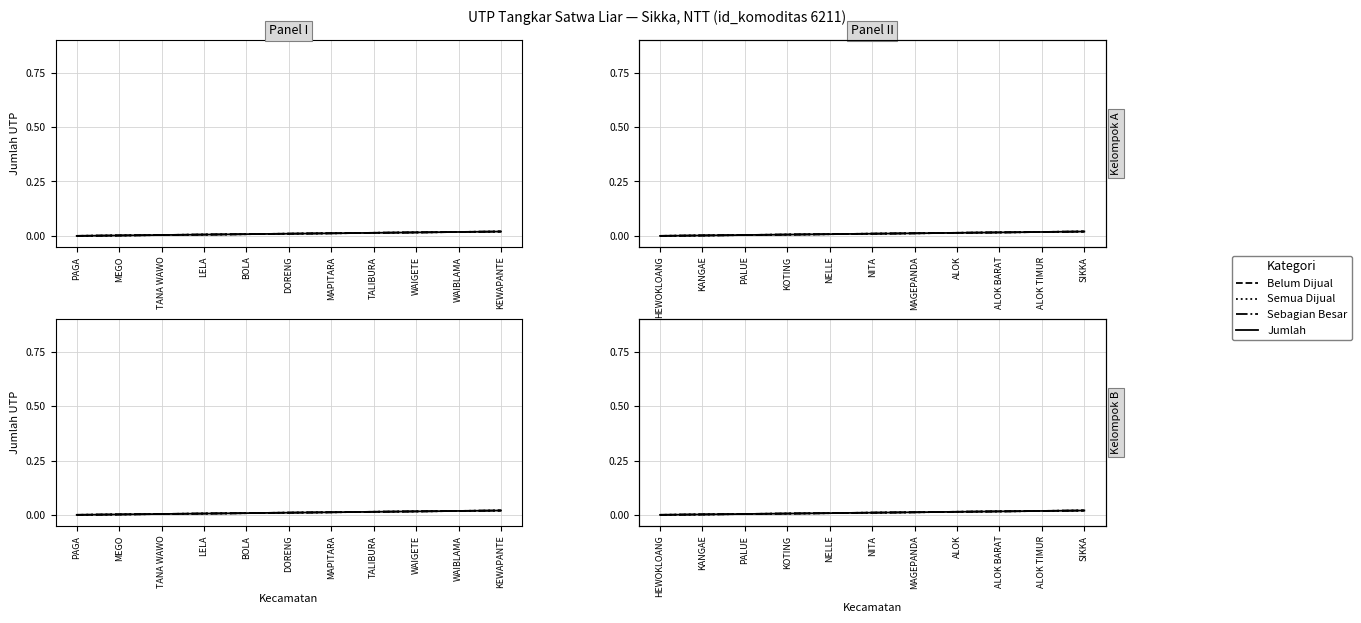

List the labels in order of Jumlah value, largest first.

KEWAPANTE, WAIBLAMA, WAIGETE, TALIBURA, MAPITARA, DORENG, BOLA, LELA, TANA WAWO, MEGO, PAGA